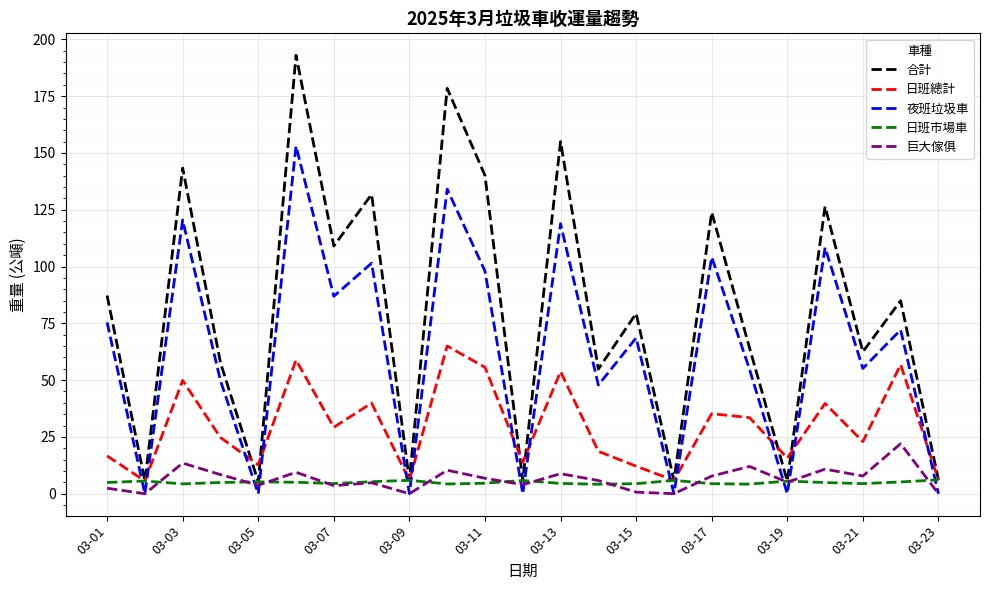

How many intersections are there between 日班市場車 and 夜班垃圾車?

13